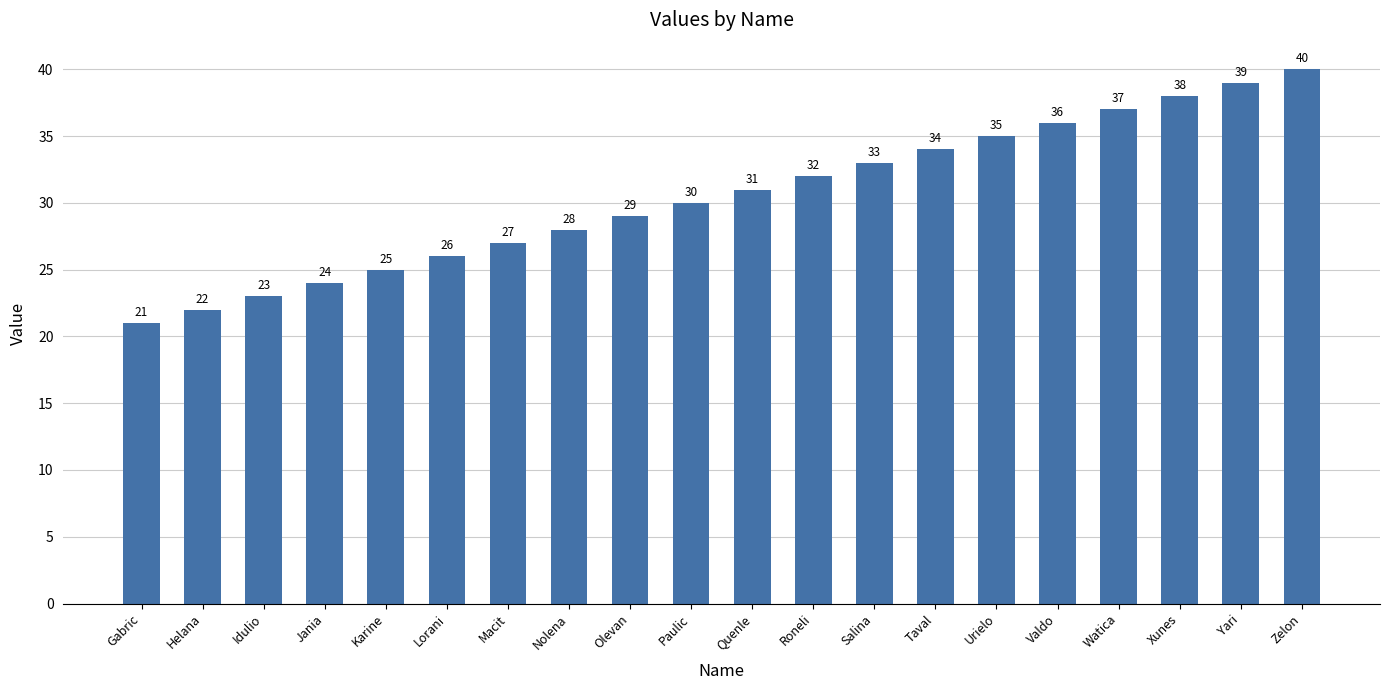

What is the greatest value displayed?

40